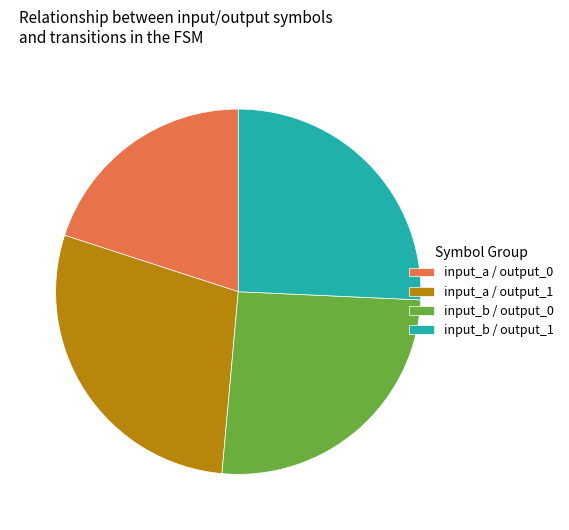

What is the largest slice in the pie chart?

input_a / output_1